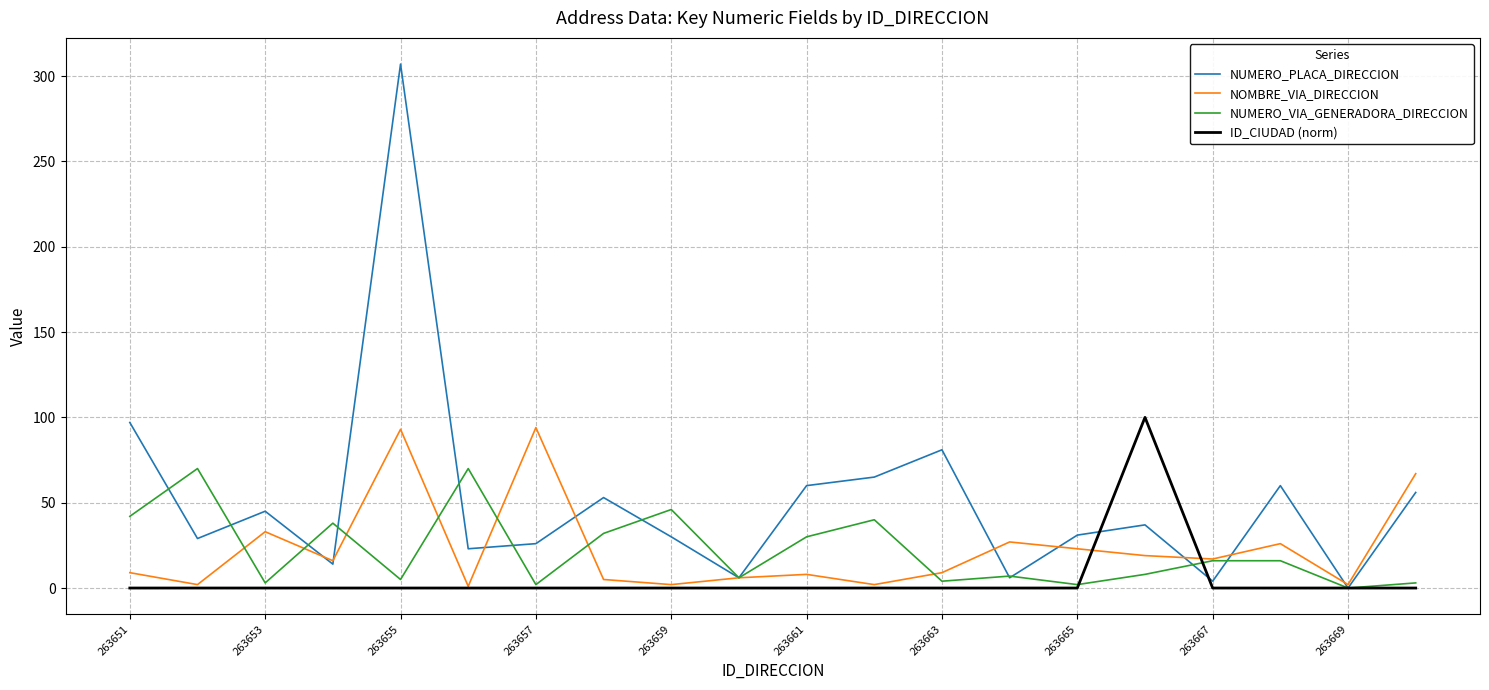

After their last crossing, which series has the higher values: NUMERO_VIA_GENERADORA_DIRECCION or NUMERO_PLACA_DIRECCION?

NUMERO_PLACA_DIRECCION